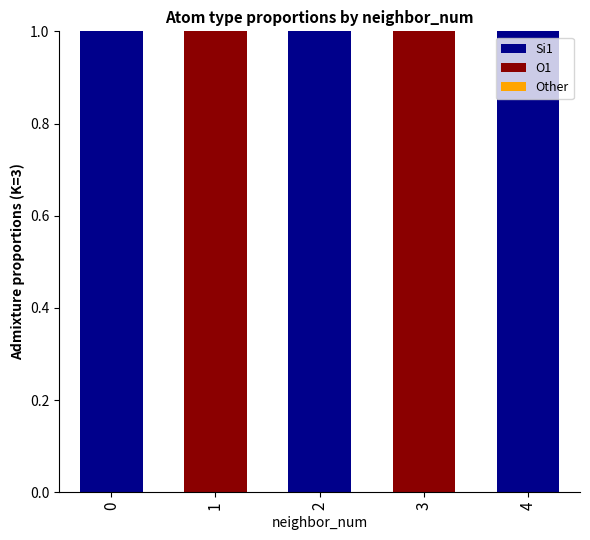

Reading right to left, what are the values for Si1?

4=1	3=0	2=1	1=0	0=1